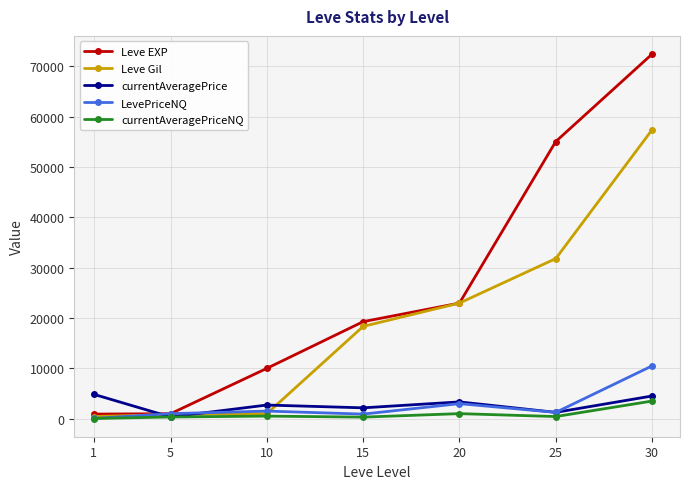

What is the value of the Leve EXP point at the 6th from the left?

55060.0